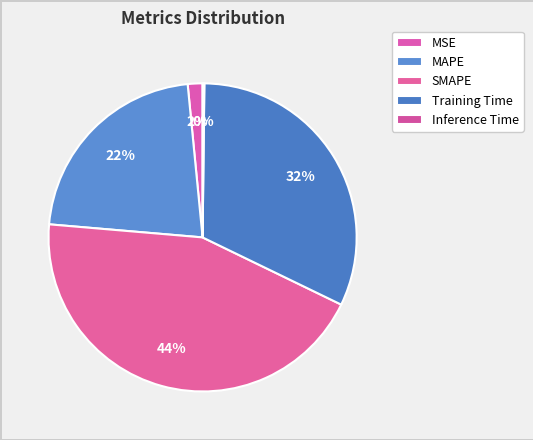

Rank the categories by value from lowest to highest.

Inference Time, MSE, MAPE, Training Time, SMAPE